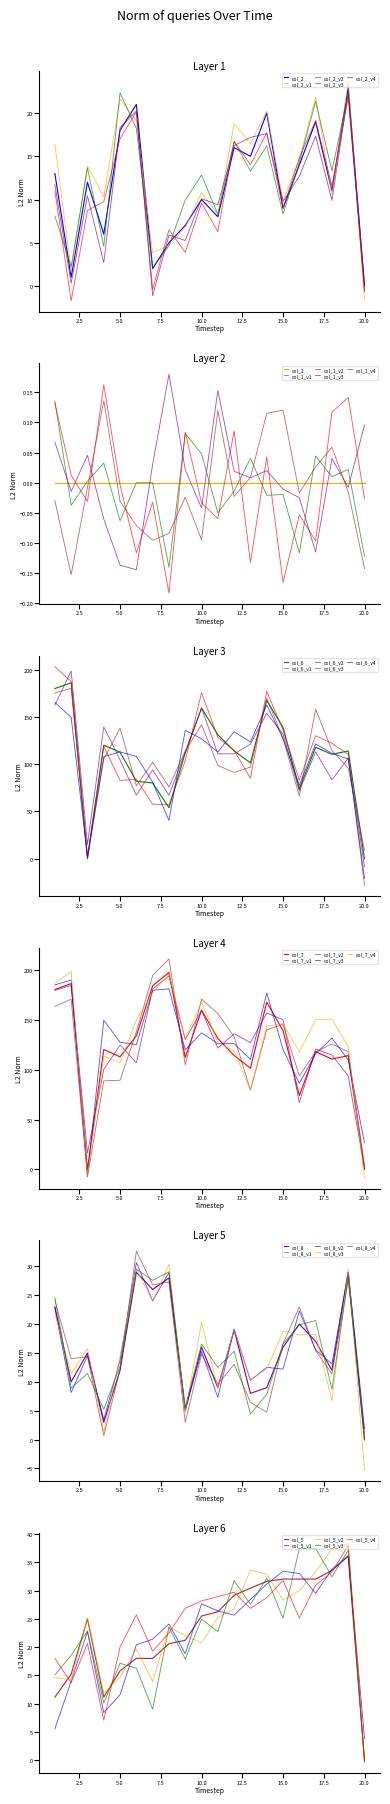

How many values in the col_7 series exceed 120?

10